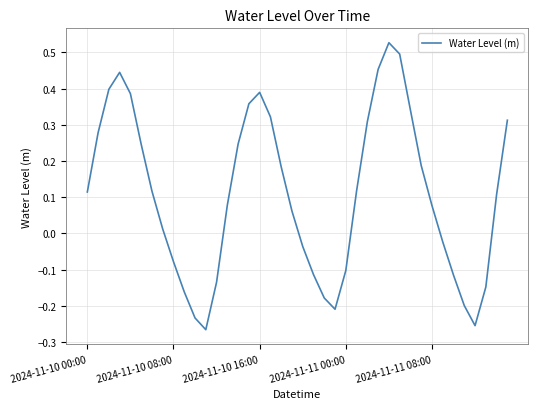

What is the difference between the maximum and minimum values?

0.8